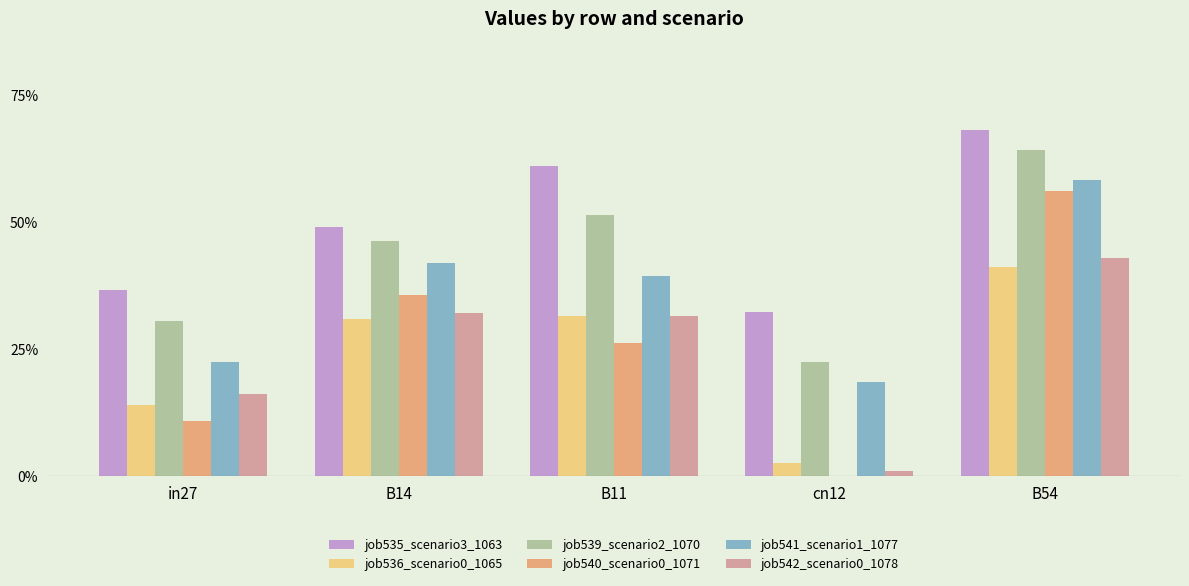

What is the label of the 5th bar from the right?

in27